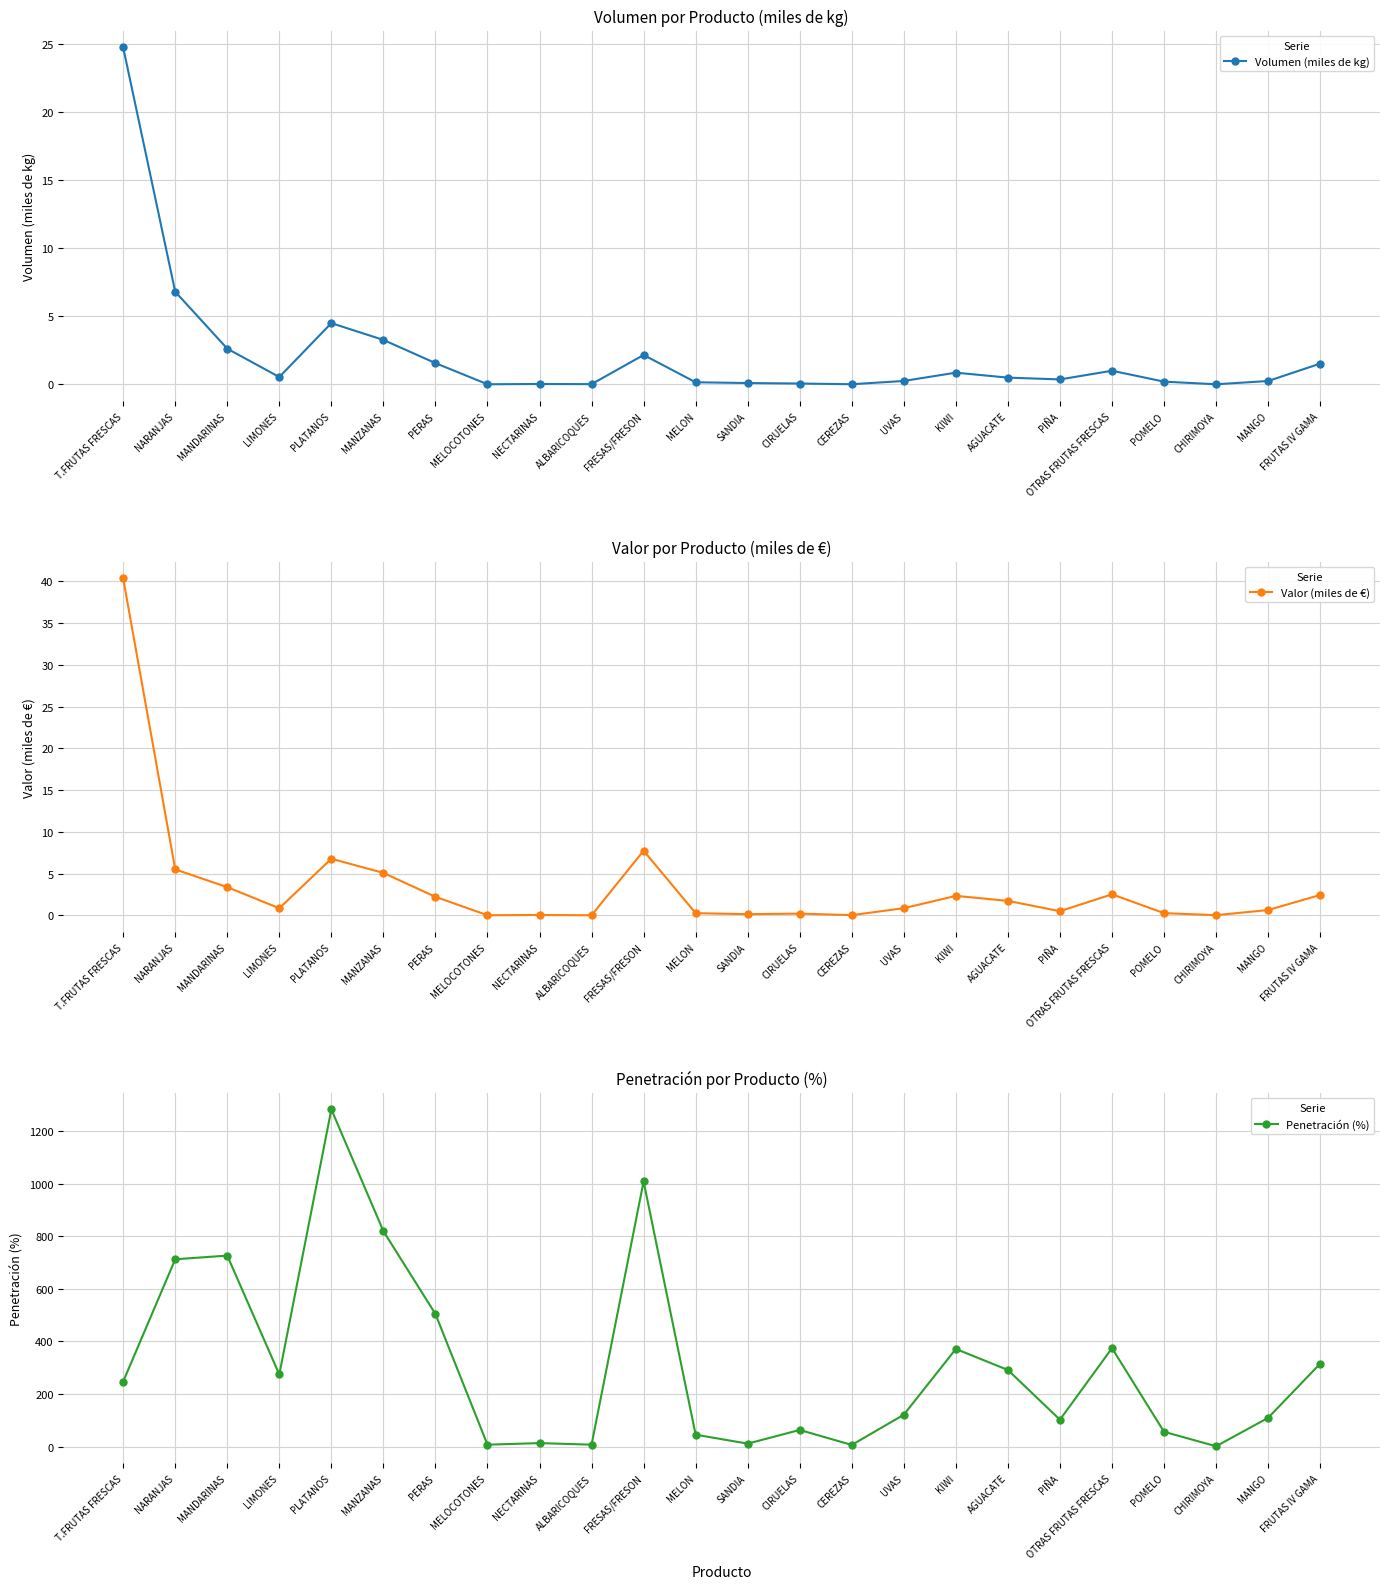

Which category has the lowest value in the Penetración (%) series?

CHIRIMOYA